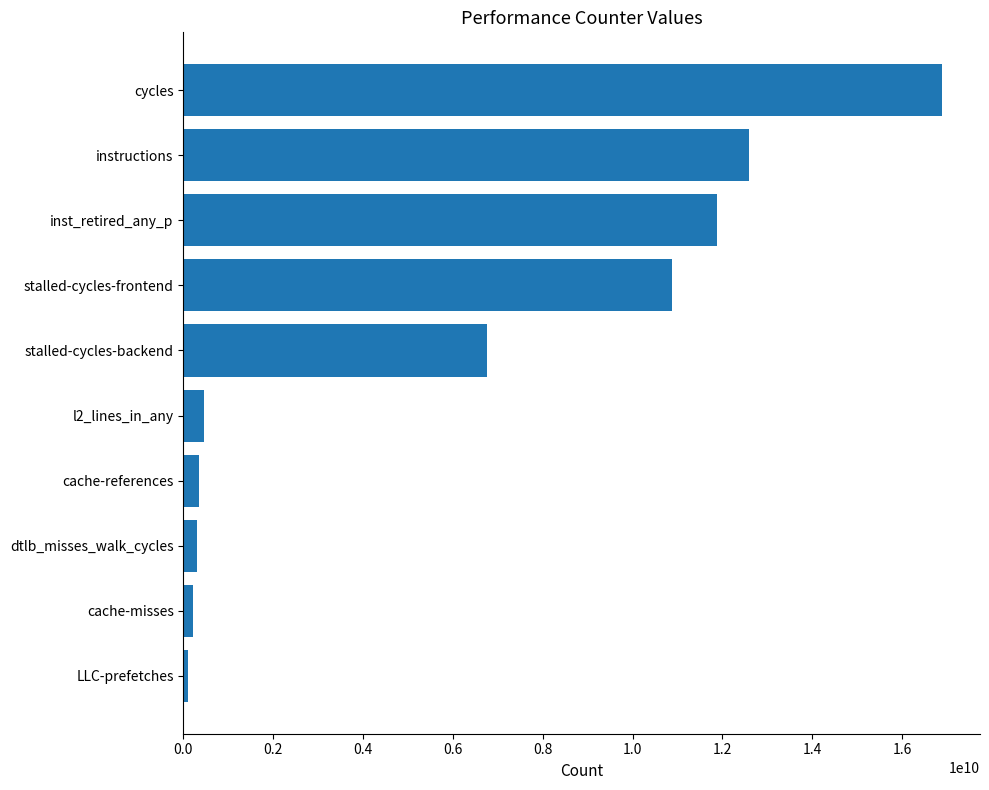

At which label is the value closest to 8500420569?

stalled-cycles-backend